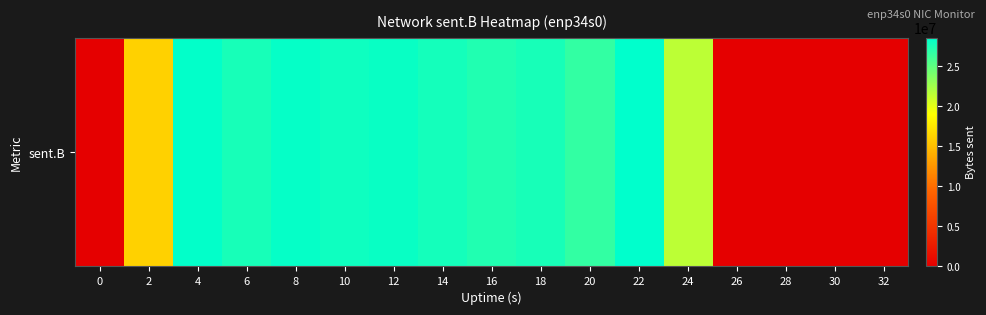

What is the sum of all values?

315711778